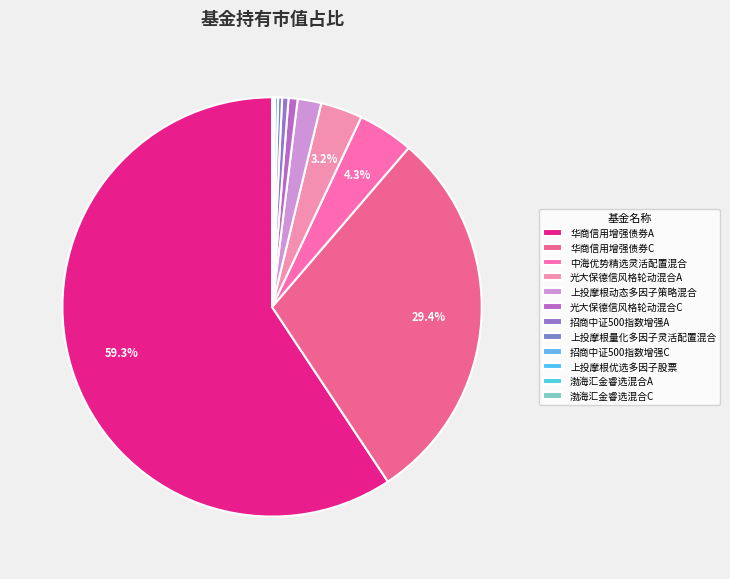

Which category has the smallest portion of the pie?

渤海汇金睿选混合C